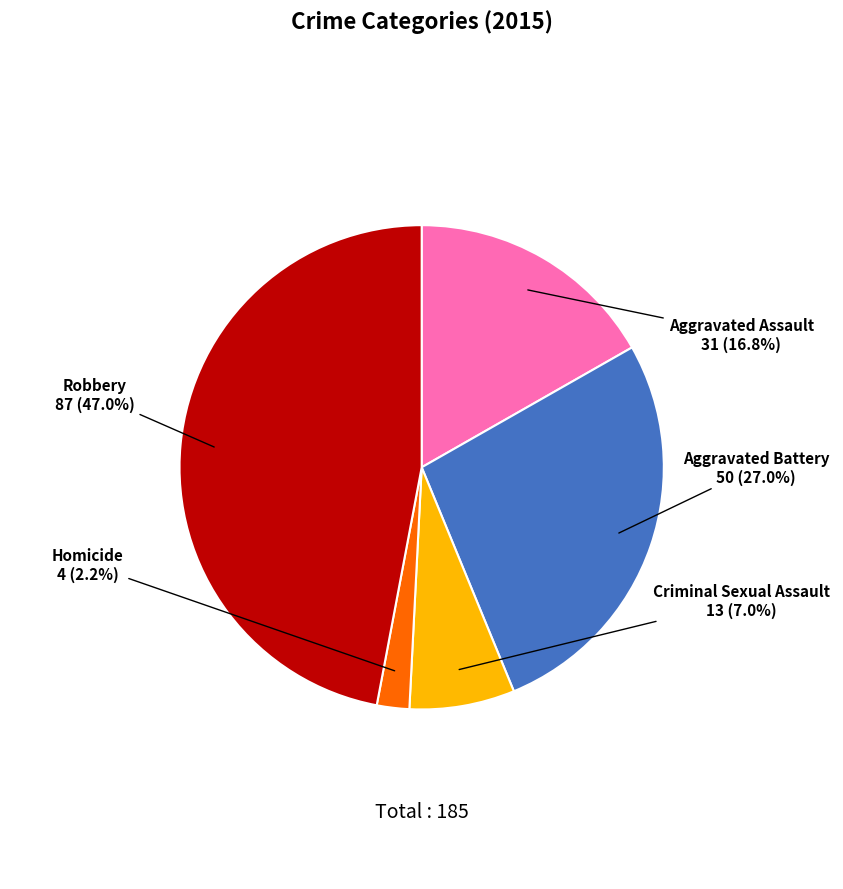

Count the number of slices in the pie.

5